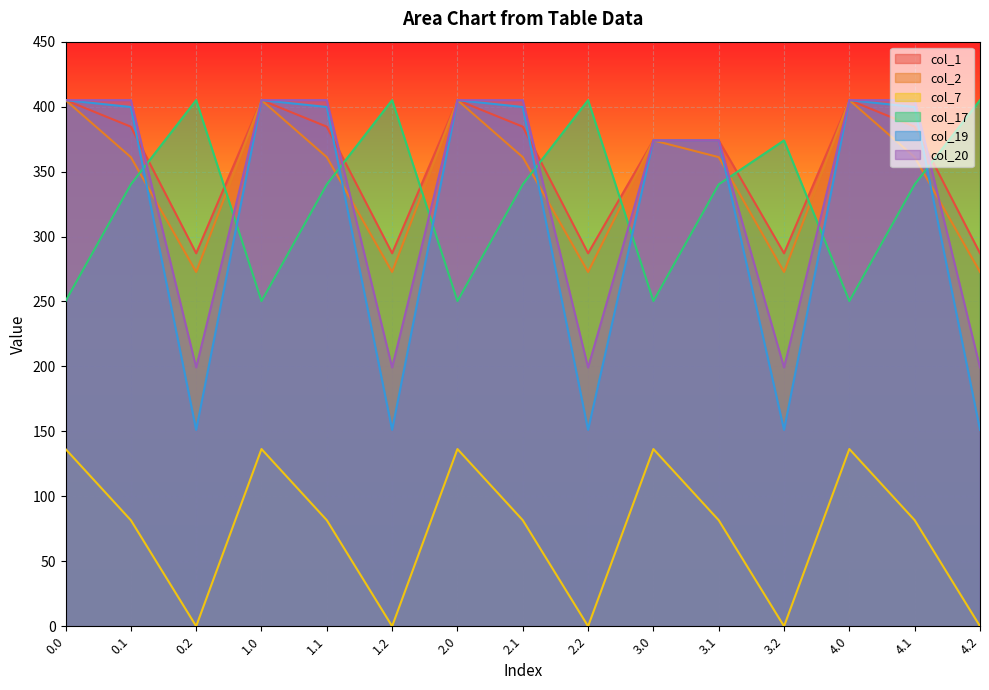

What is the total value across all series at 1.2?

1315.1